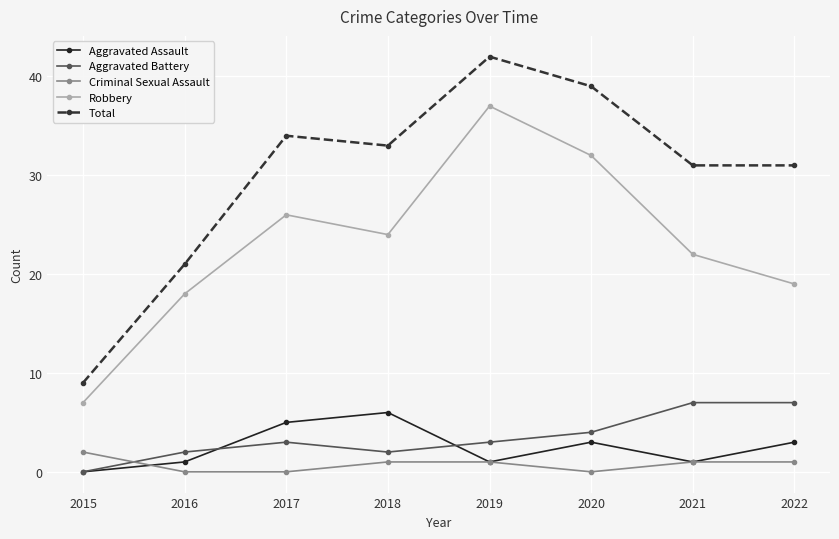

Count the number of categories in the chart.

8